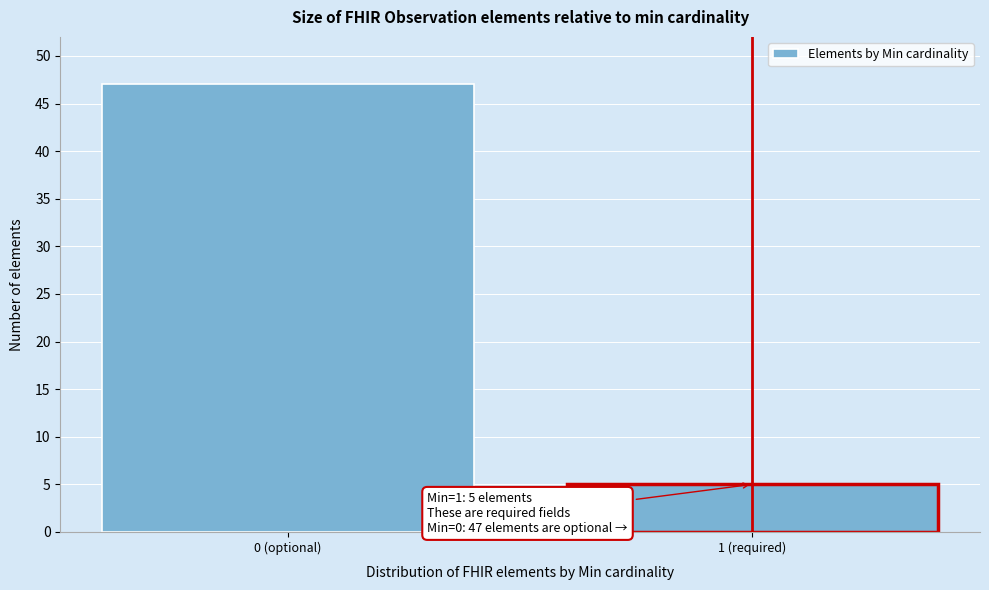

Reading left to right, extract all data points from this chart.

0 (optional)=47	1 (required)=5